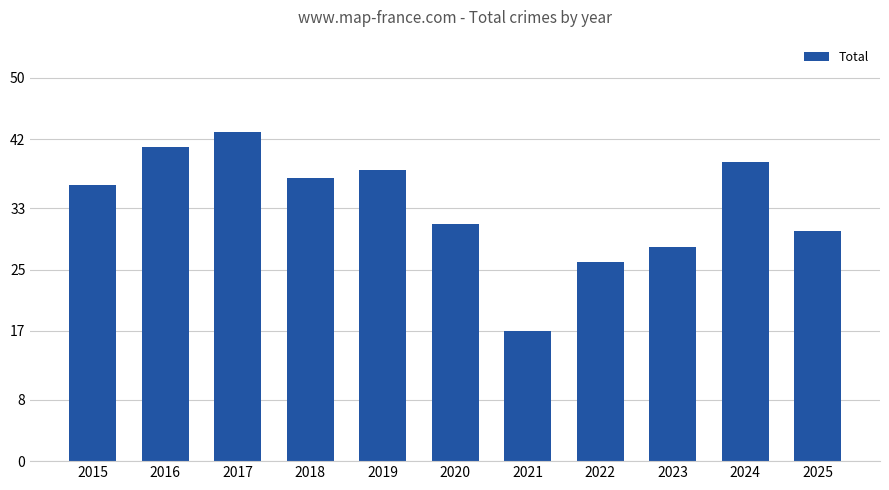

What is the change in value from 2017 to 2020?

-12